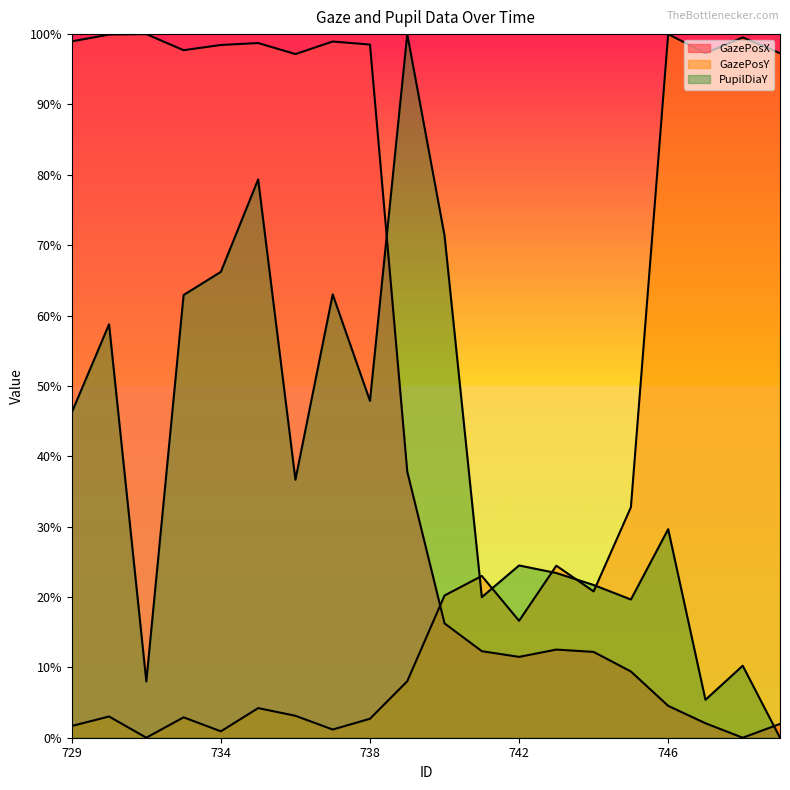

In GazePosX, how many points are higher than both neighbors (excluding endpoints)?

4